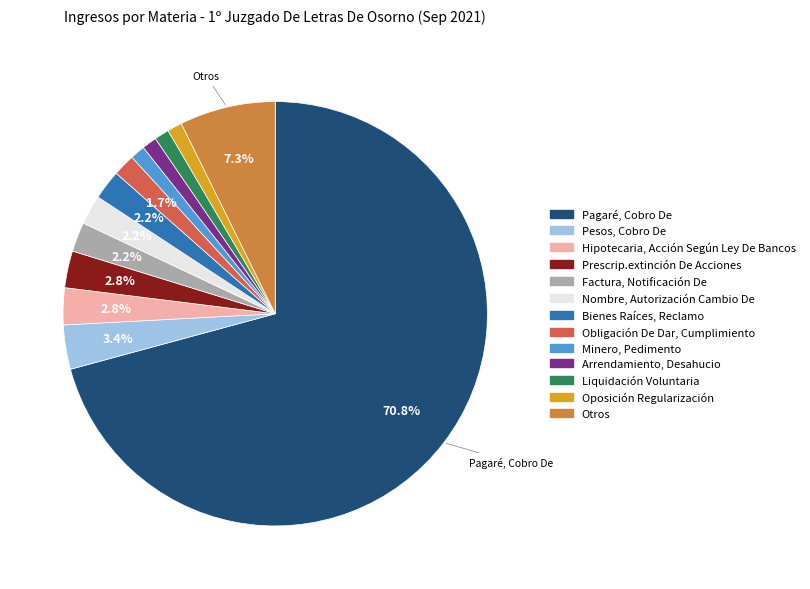

Between Arrendamiento, Desahucio and Pesos, Cobro De, which is larger?

Pesos, Cobro De